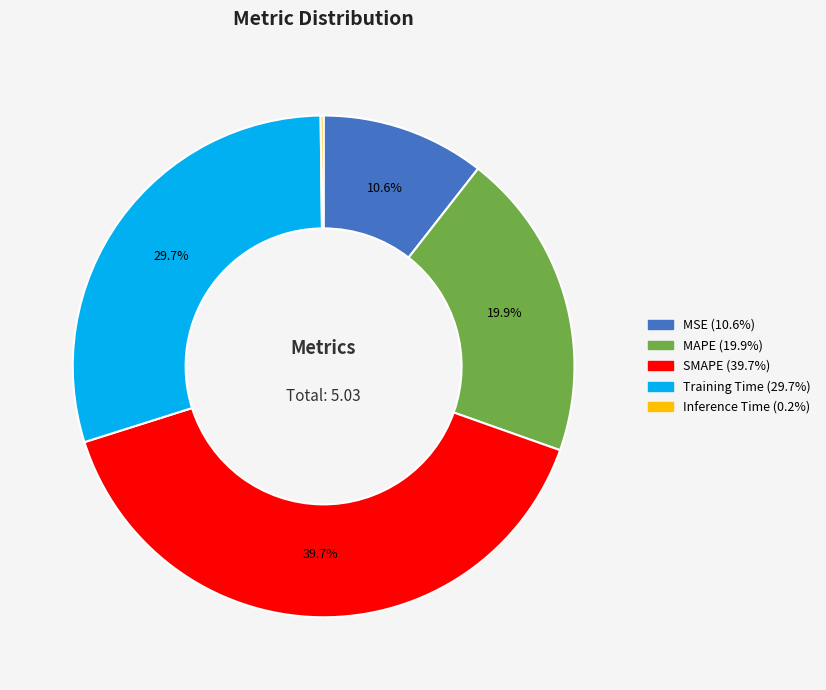

To the nearest percent, what portion does SMAPE represent?

40%